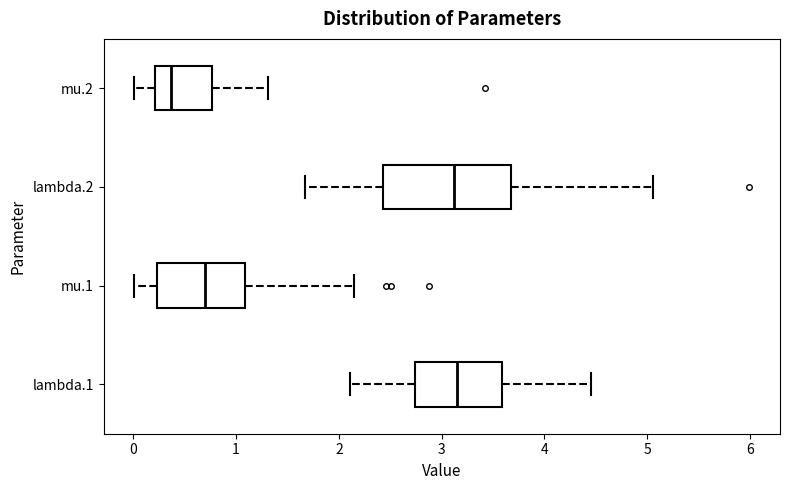

Reading bottom to top, read every box against the x-axis: the position of its median line, the range the box covers, and the ends of its whiskers. The values are not printed on the chart, so give them approximately, as read against the axis.

lambda.1: median 3.1, box 2.7 to 3.6, whiskers 2.1 to 4.4
mu.1: median 0.7, box 0.2 to 1.1, whiskers 0.0 to 2.1
lambda.2: median 3.1, box 2.4 to 3.7, whiskers 1.7 to 5.1
mu.2: median 0.4, box 0.2 to 0.8, whiskers 0.0 to 1.3